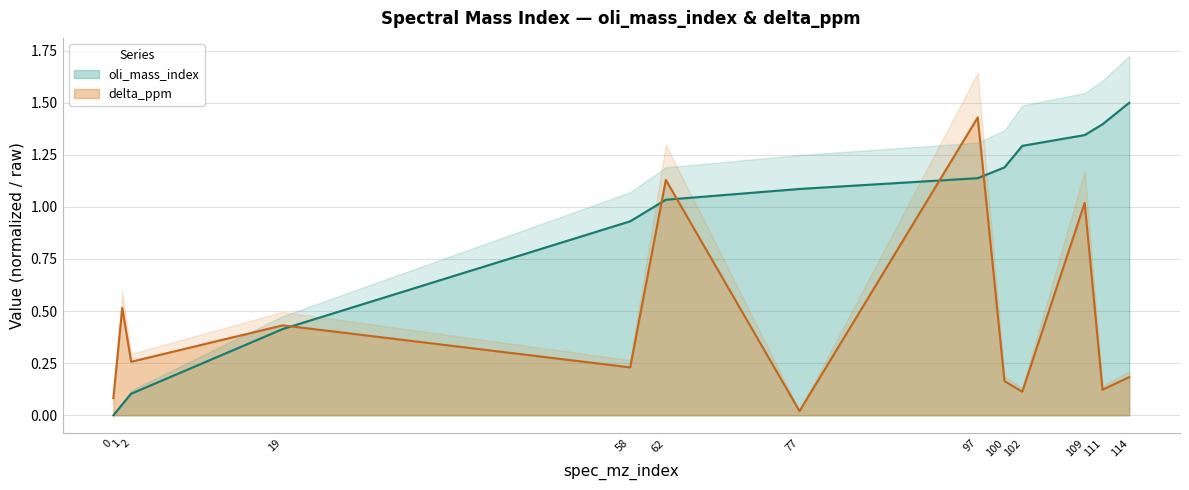

Where is delta_ppm nearest to the value 0?

77